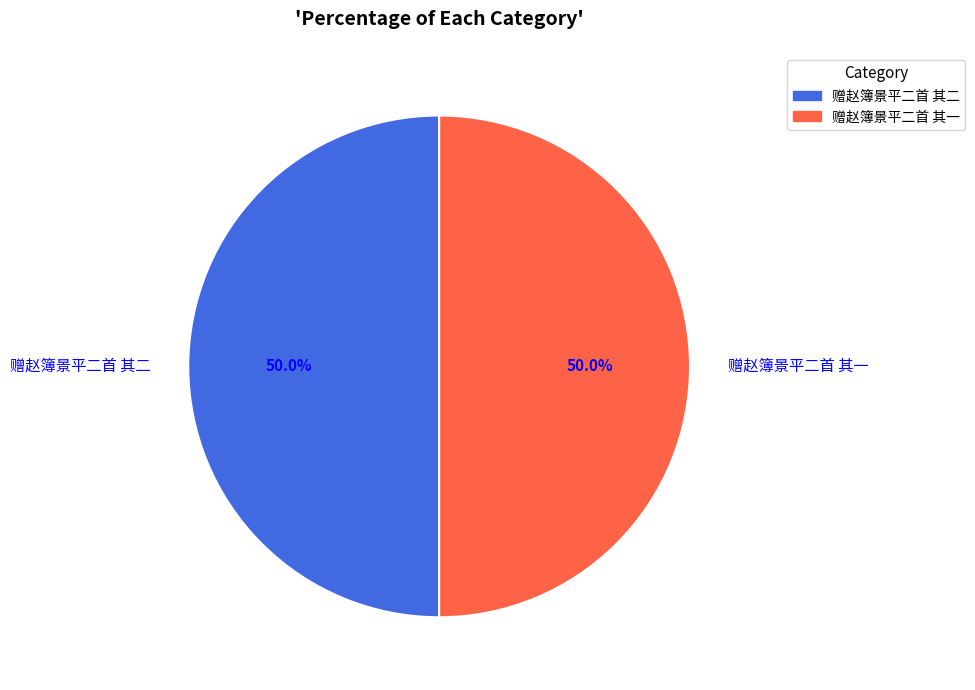

How many slices are in this pie chart?

2